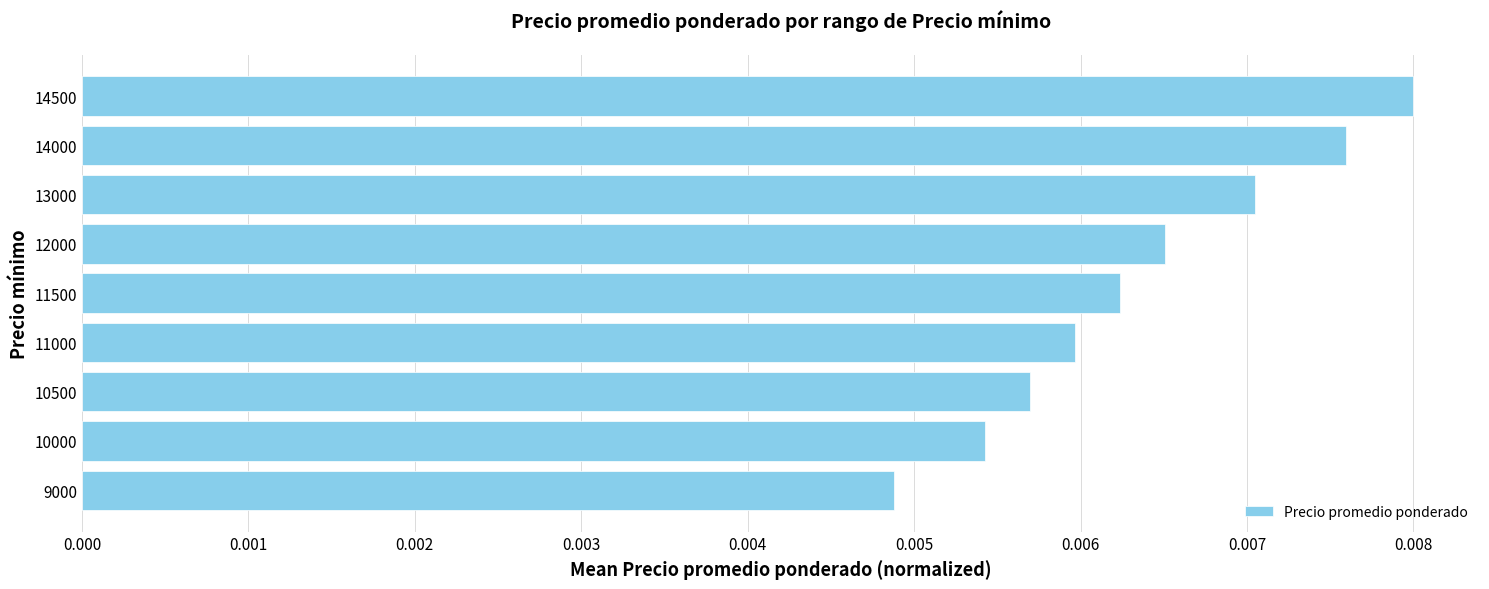

At which category does the chart reach its peak across all series?

14500